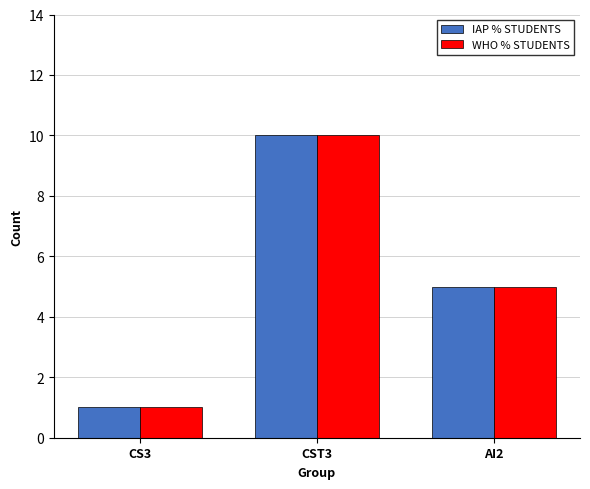

Does the chart contain any negative values?

No